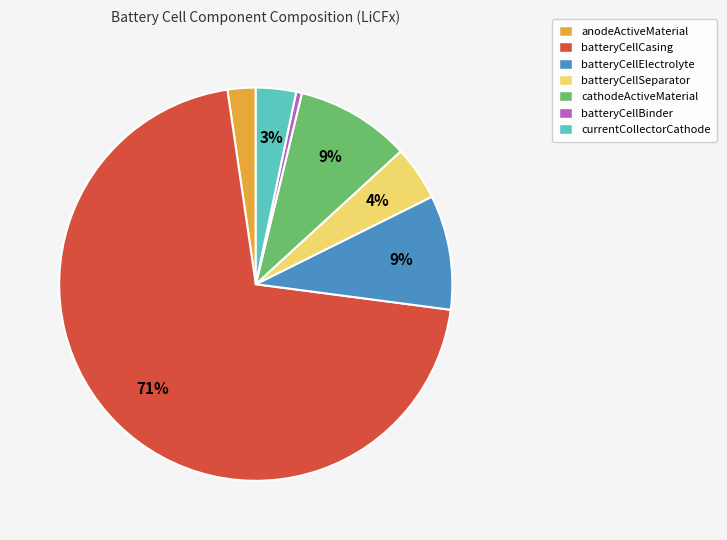

How many segments does this pie chart have?

7